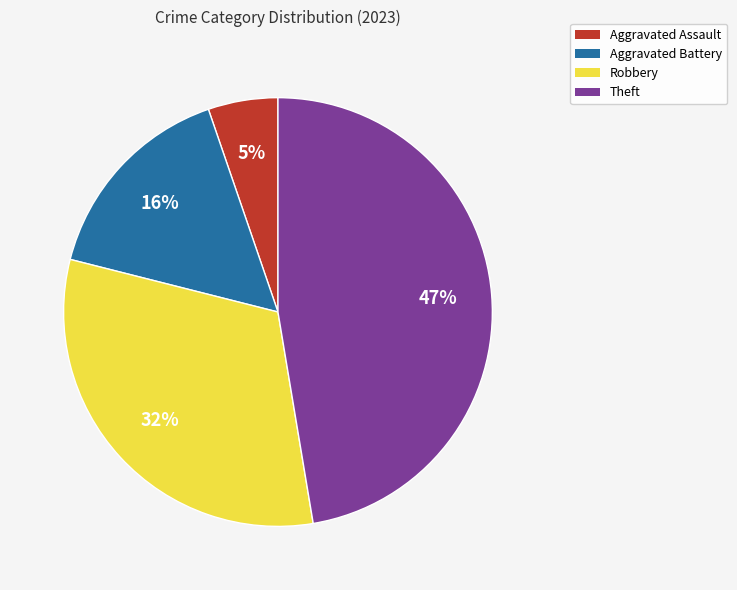

The Theft slice represents 47% of the pie. True or false?

True